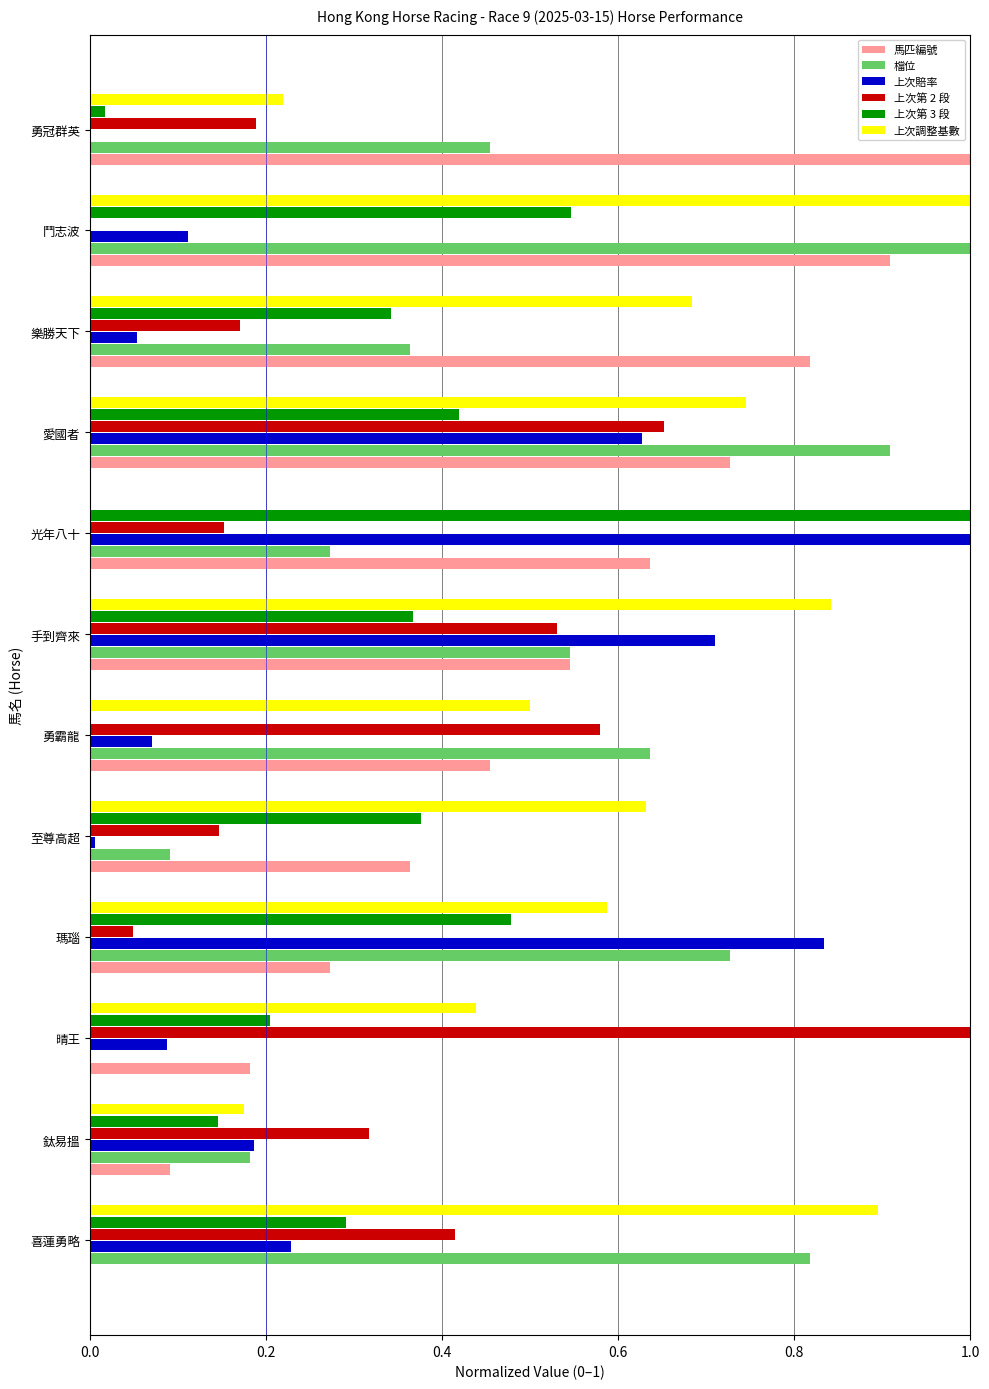

The value of 馬匹編號 at 瑪瑙 is 0.3. True or false?

True